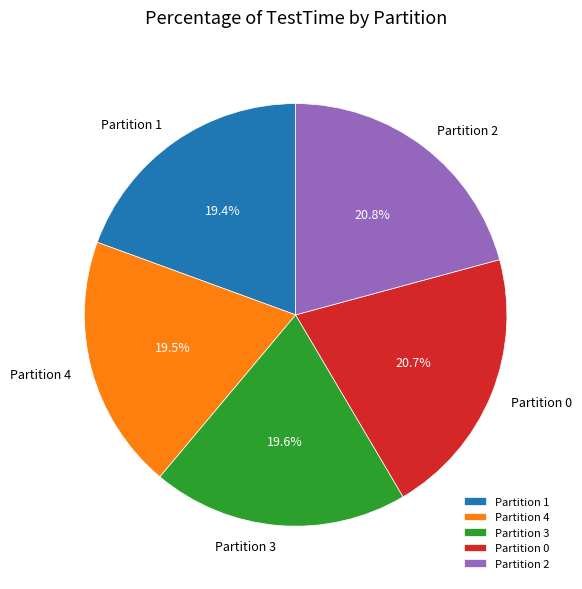

Does Partition 0 account for over 50% of the chart?

No